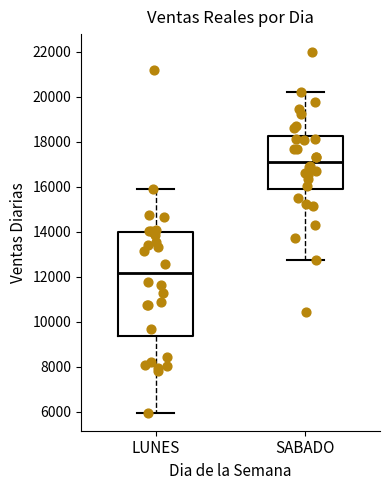

Reading left to right, read every box against the y-axis: the position of its median line, the range the box covers, and the ends of its whiskers. The values are not printed on the chart, so give them approximately, as read against the axis.

LUNES: median 12200, box 9400 to 14000, whiskers 6000 to 16000
SABADO: median 17200, box 16000 to 18200, whiskers 12800 to 20200